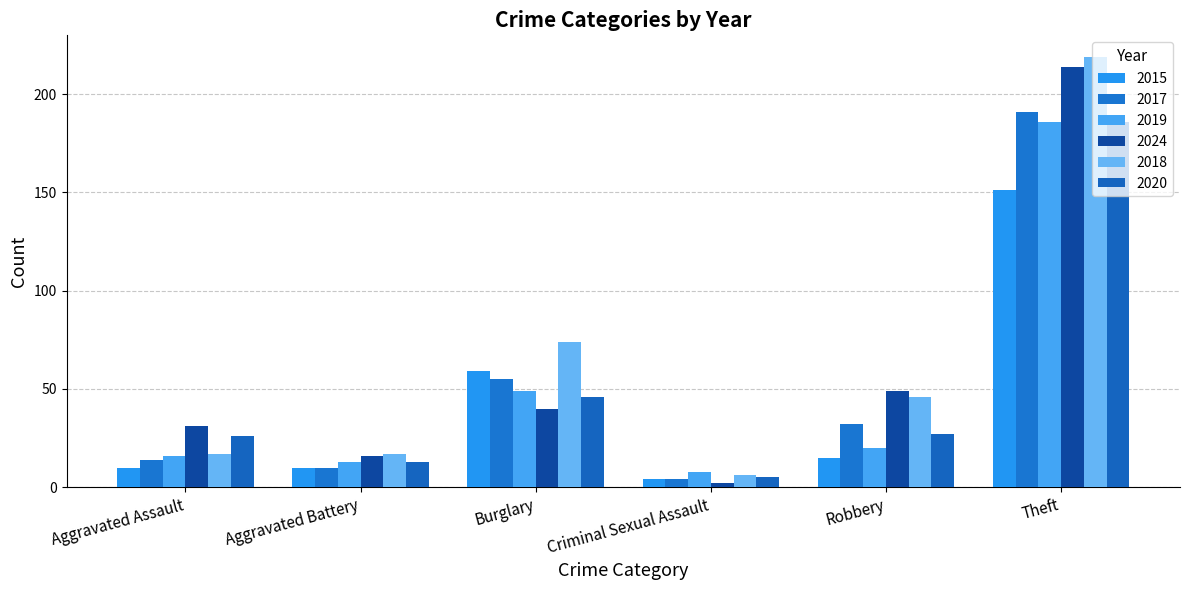

What are all the series names shown in the legend?

2015, 2017, 2019, 2024, 2018, 2020